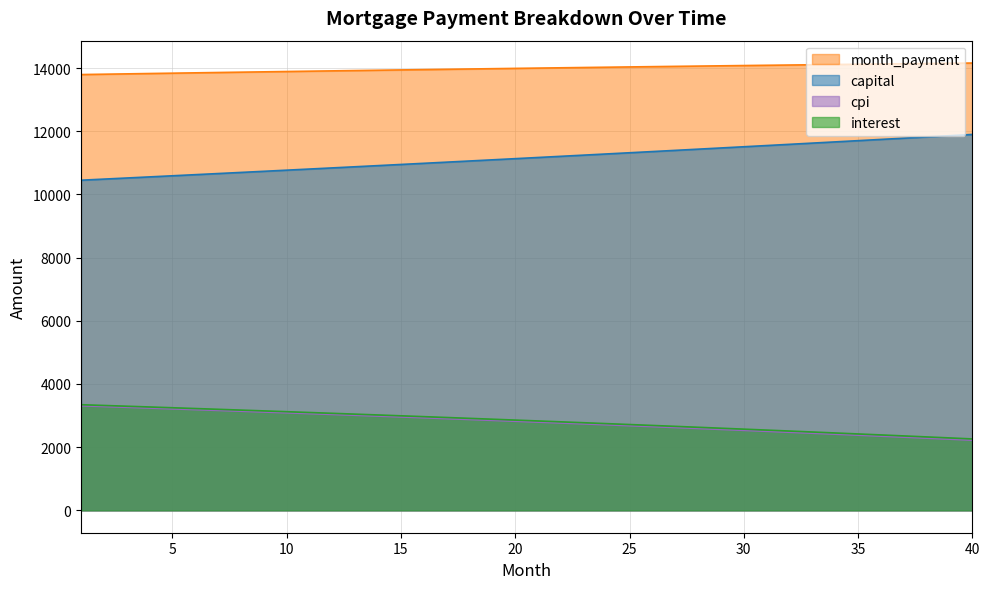

At which category is the sum across all series the highest?

1